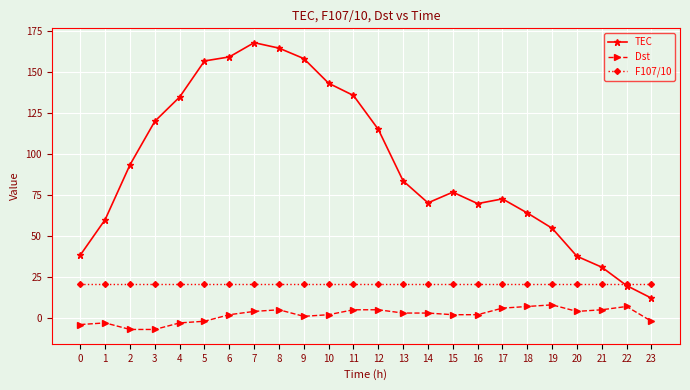

How many interior local valleys does the TEC series have?

2